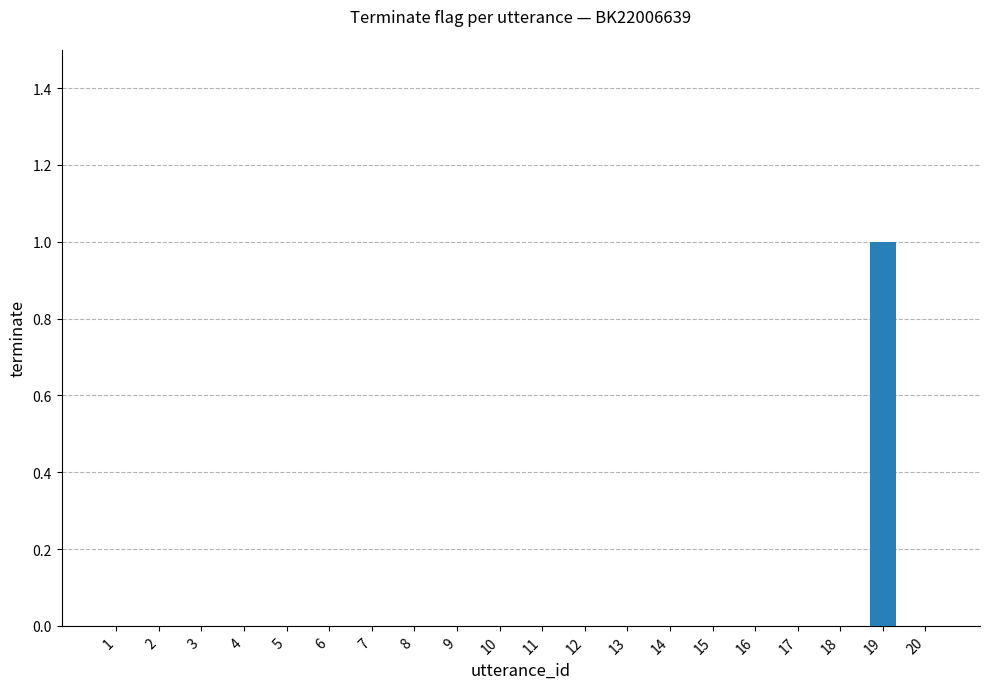

What is the greatest value displayed?

1